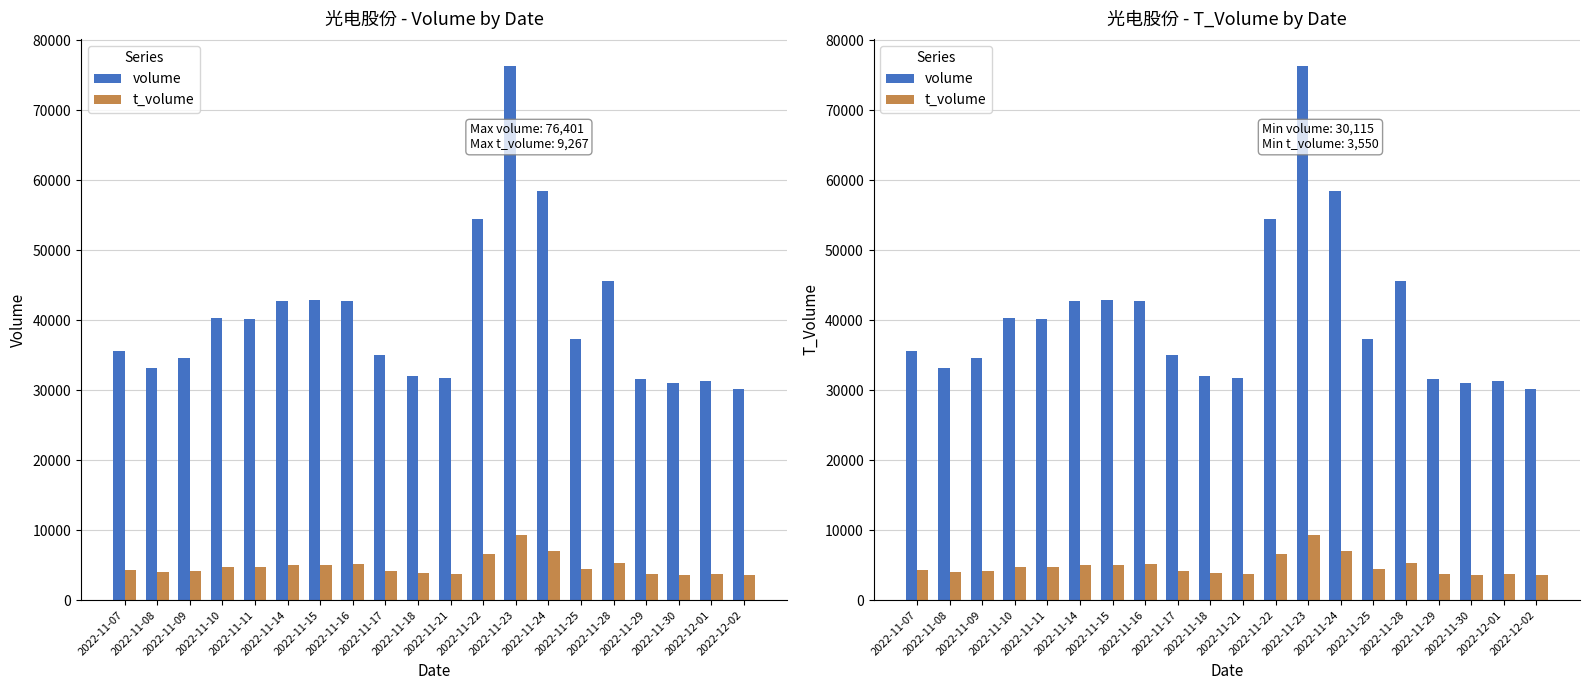

What is the label of the 12th bar from the left?

2022-11-22